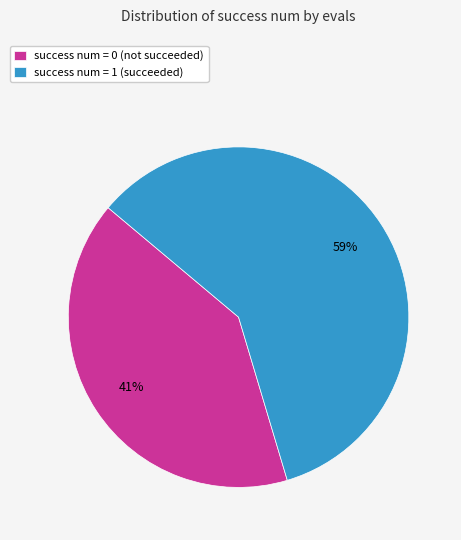

Is there any slice that represents more than half of the pie?

Yes